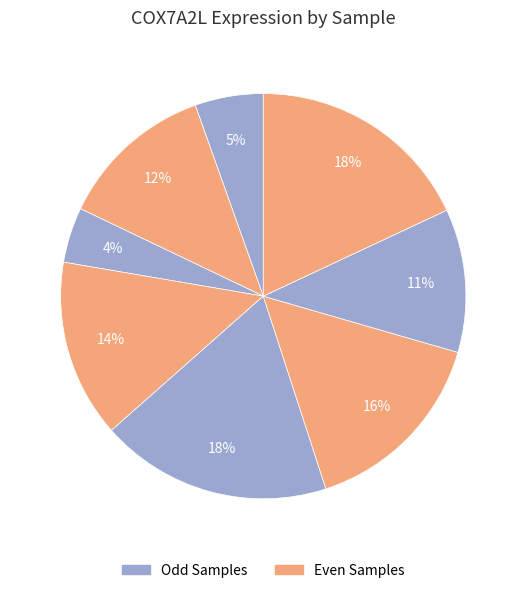

How many segments does this pie chart have?

8